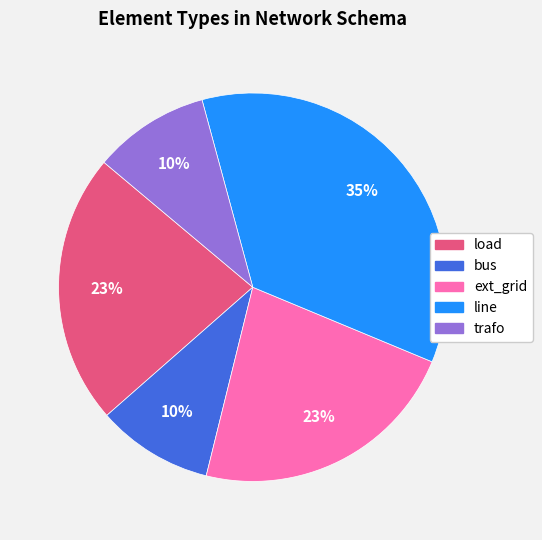

Count the number of slices in the pie.

5